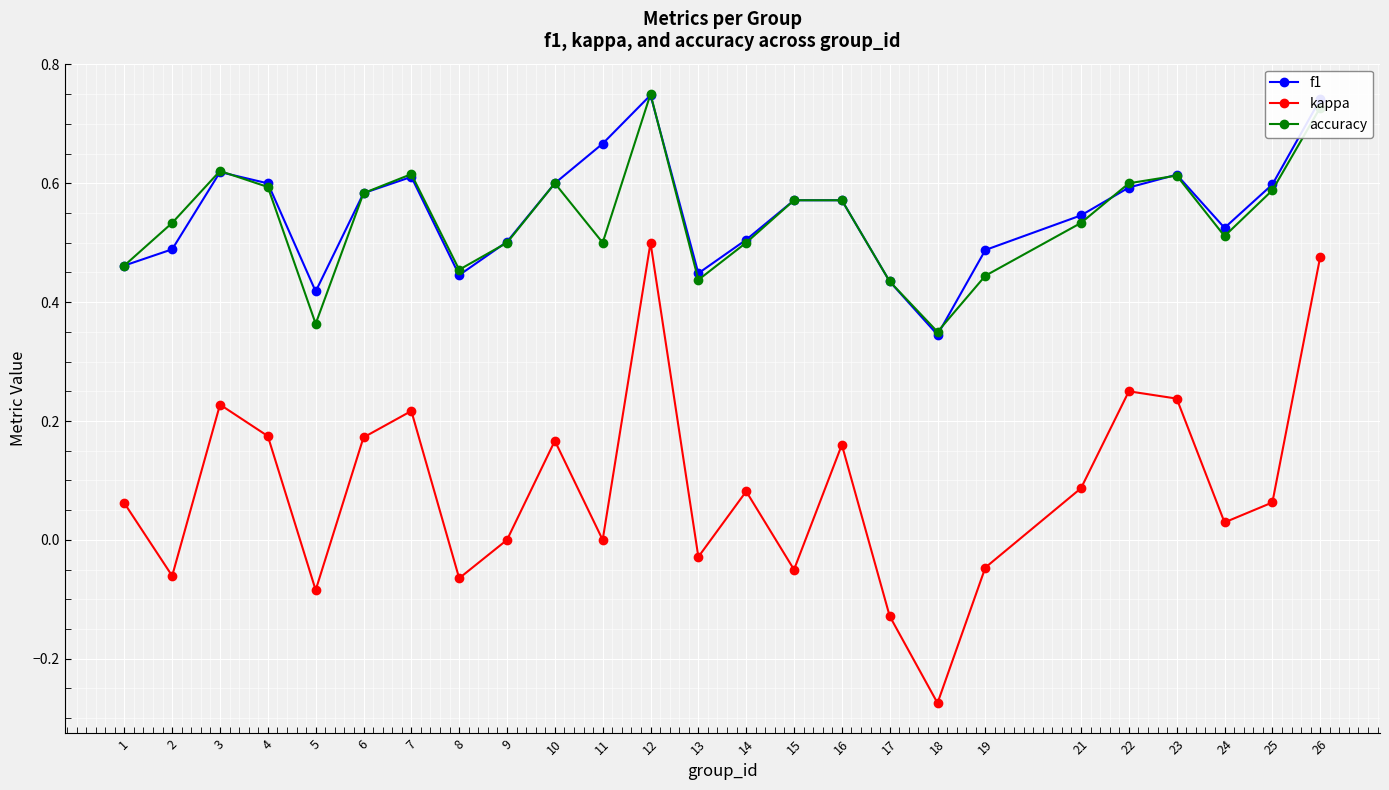

True or false: accuracy and kappa cross at least once.

False